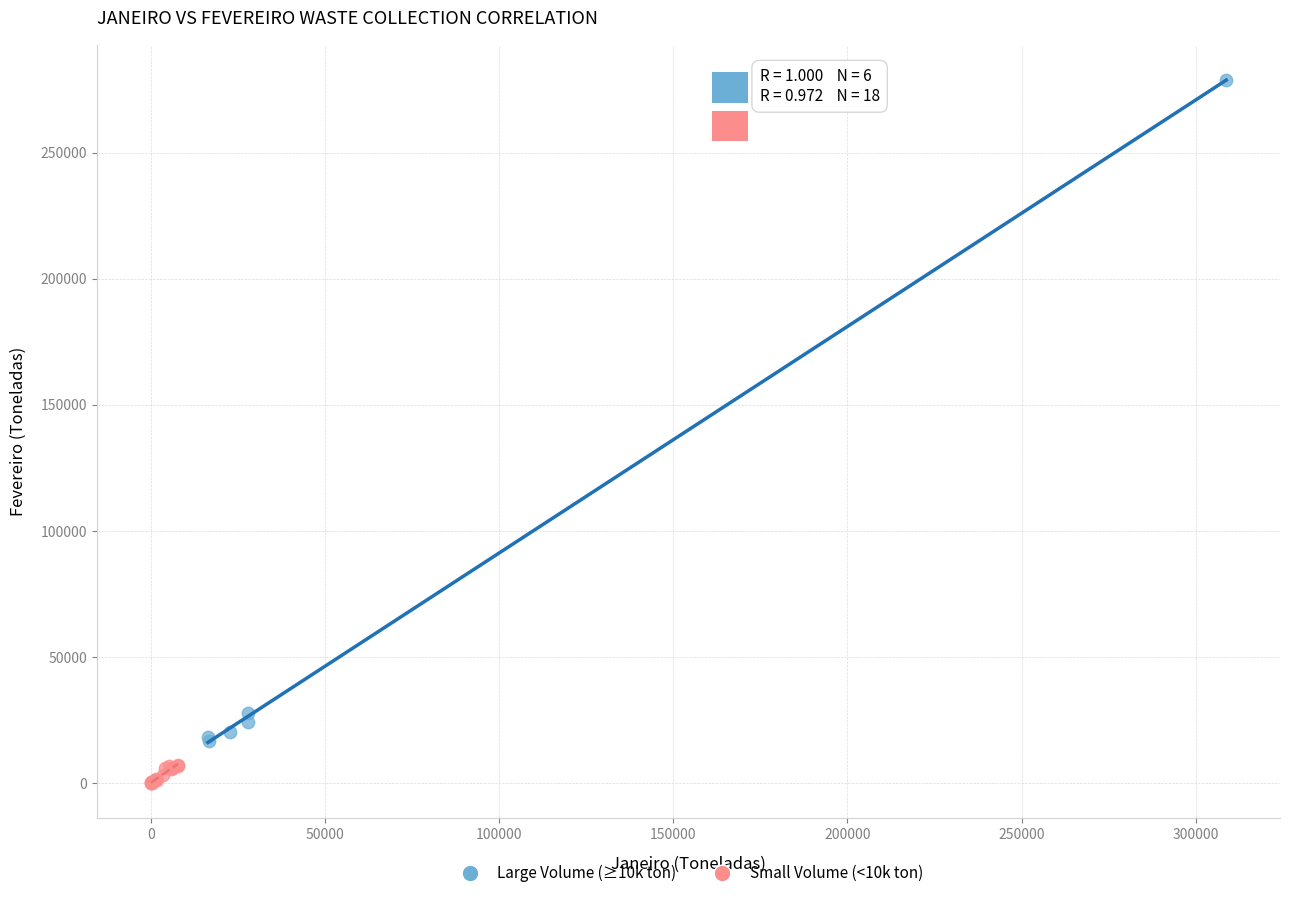

Which series contains the lowest Y value?

Small Volume (<10k ton)